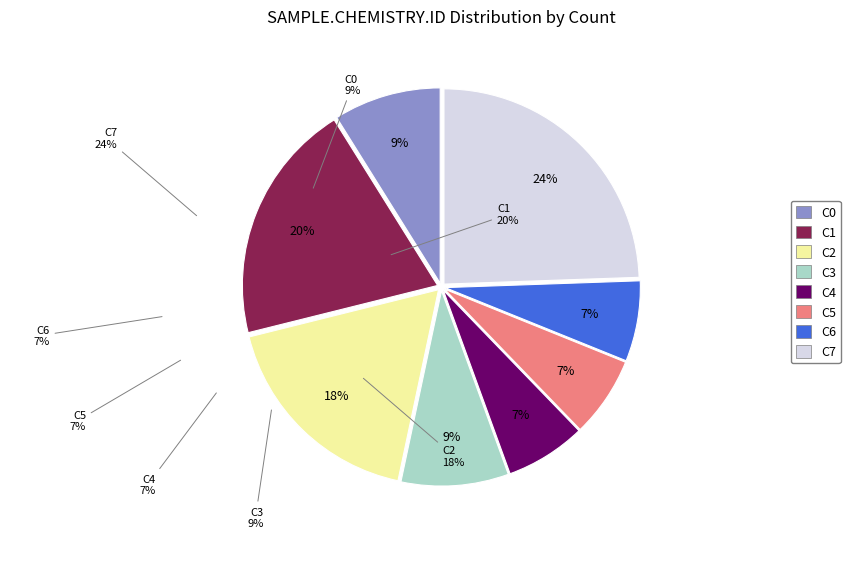

What is the ratio of the value at C2 to the value at C0?

2.0